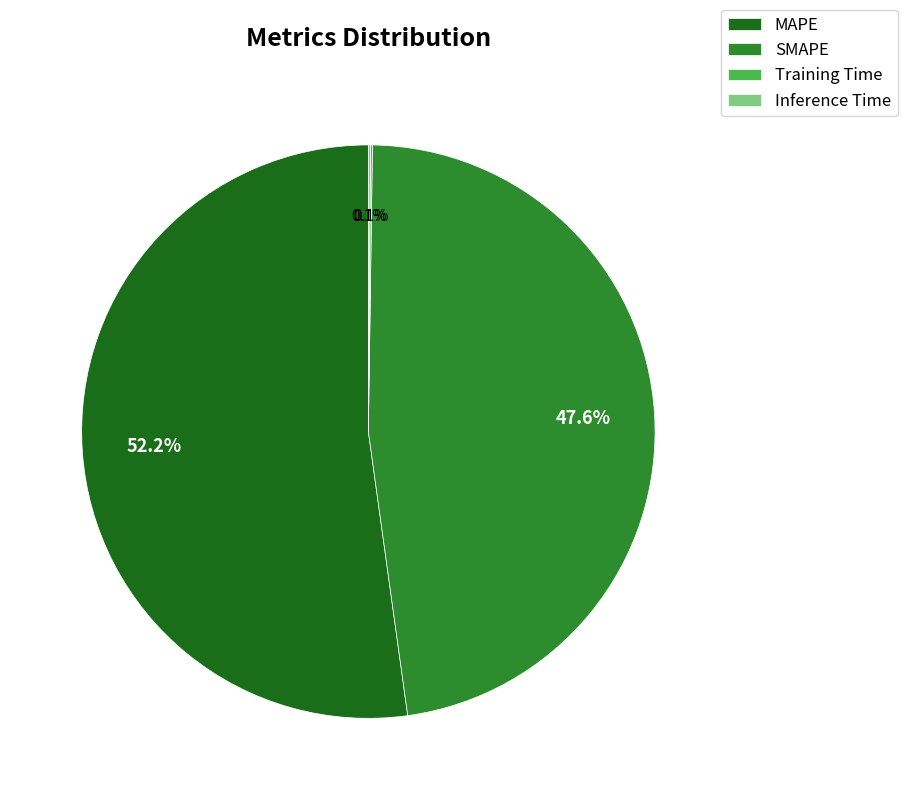

Is there any slice that represents more than half of the pie?

Yes